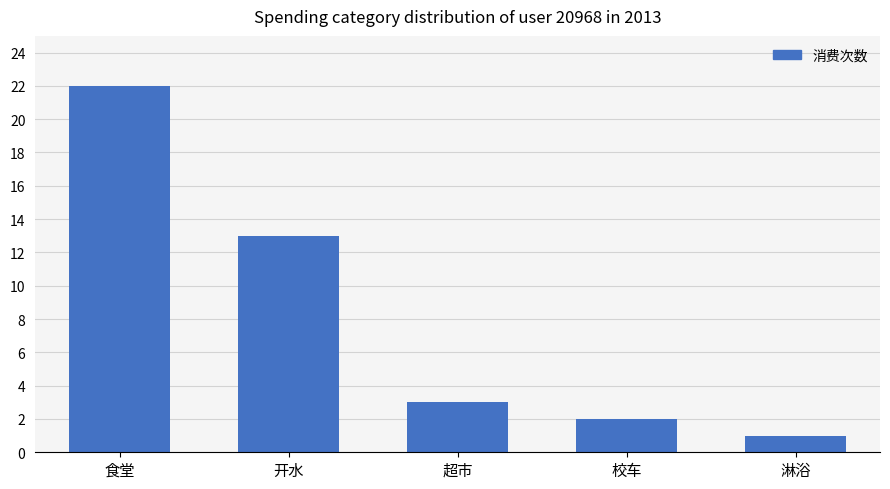

How many distinct data groups are displayed?

1